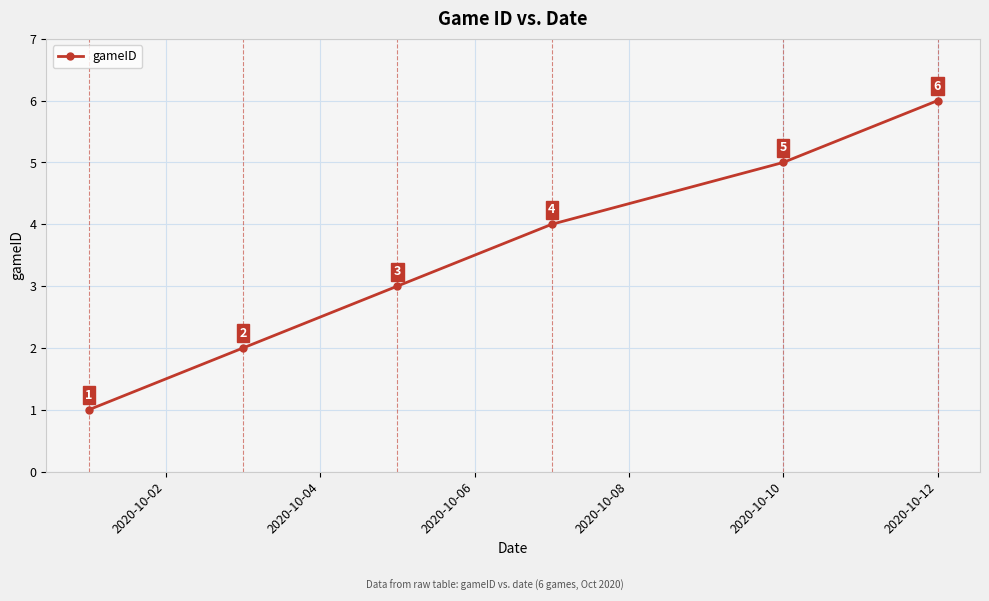

Count the values in the range 2 to 5.

4